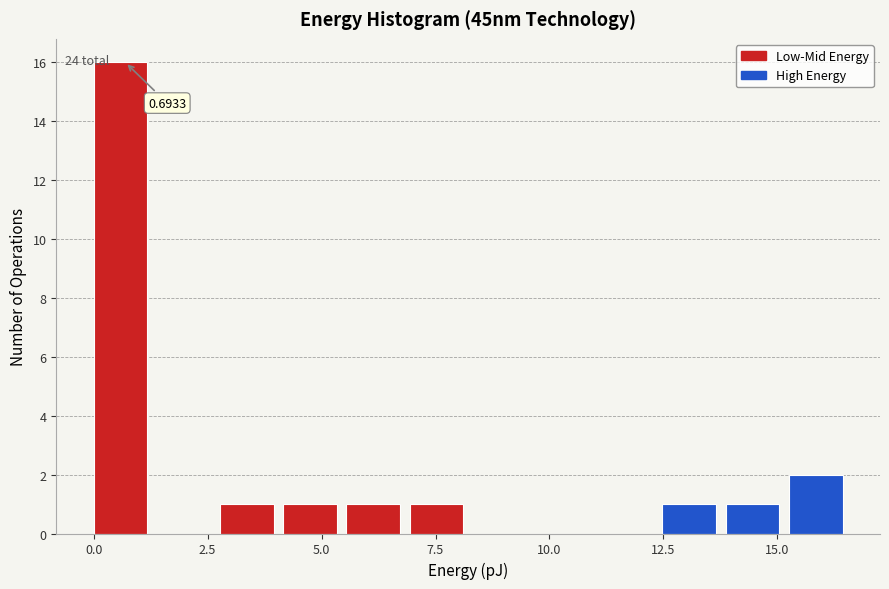

Read against the x-axis, roughly where is the centre of the tallest bar?

0.5